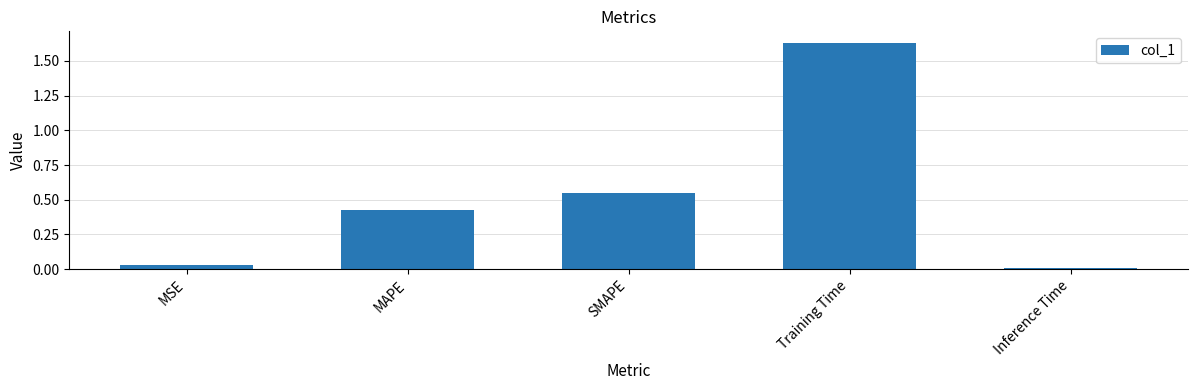

What is the sum of the values at MAPE and SMAPE?

1.0